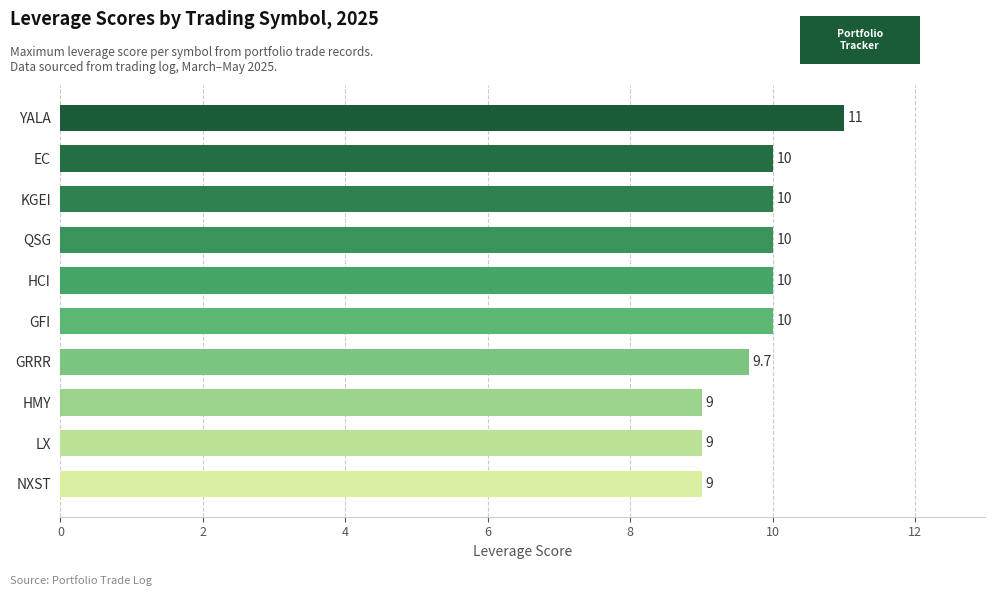

Between HMY and EC, which is larger?

EC